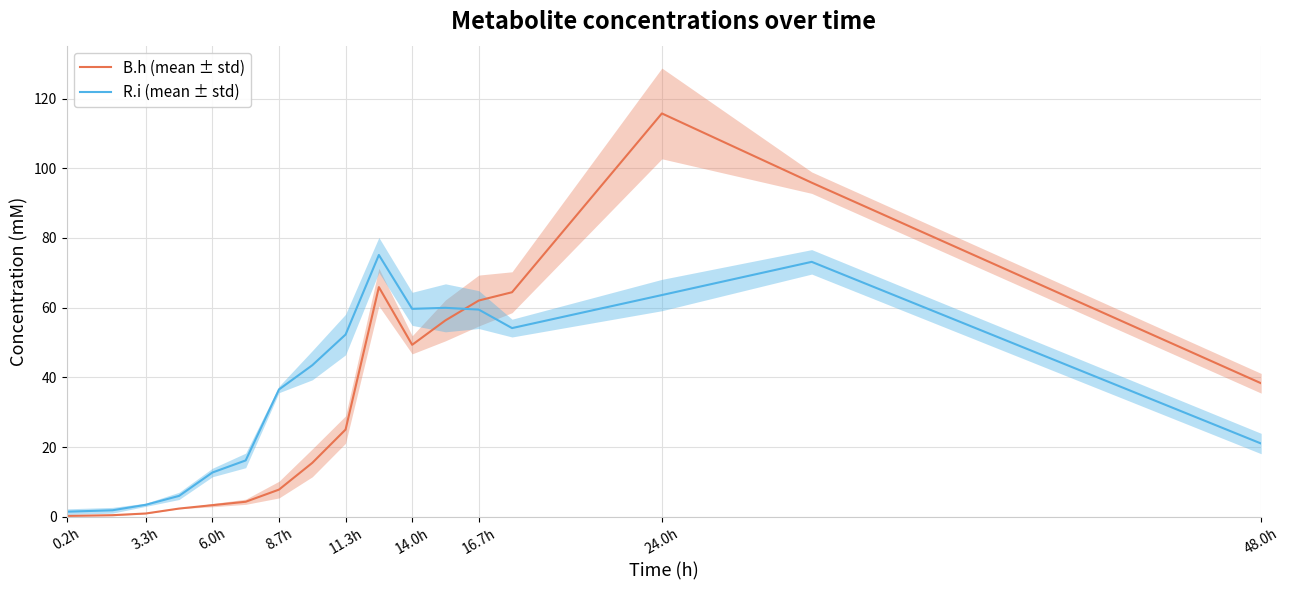

At which label does B.h (mean ± std) reach its peak?

24.0h